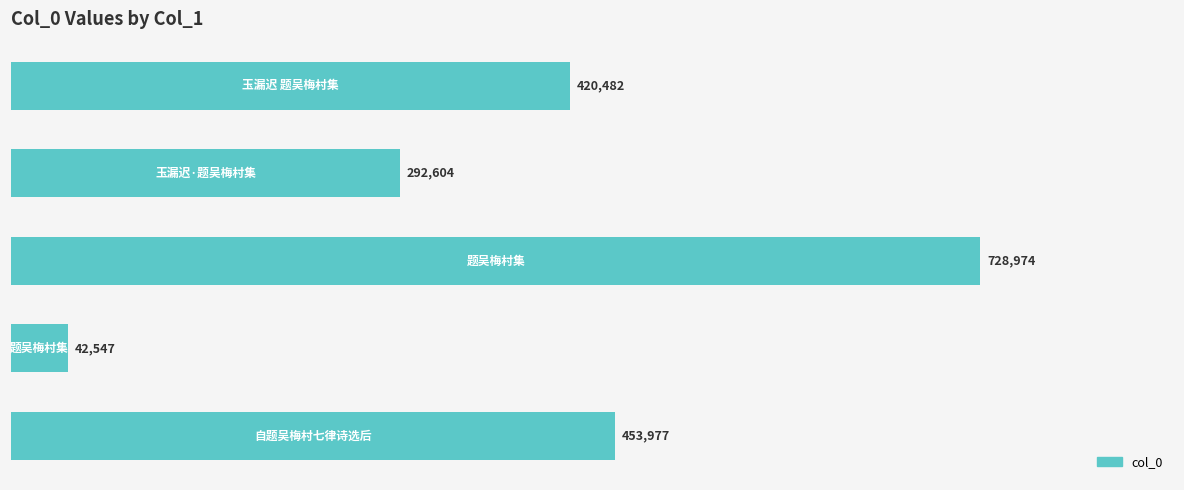

What is the difference between the second highest and minimum values?

411430